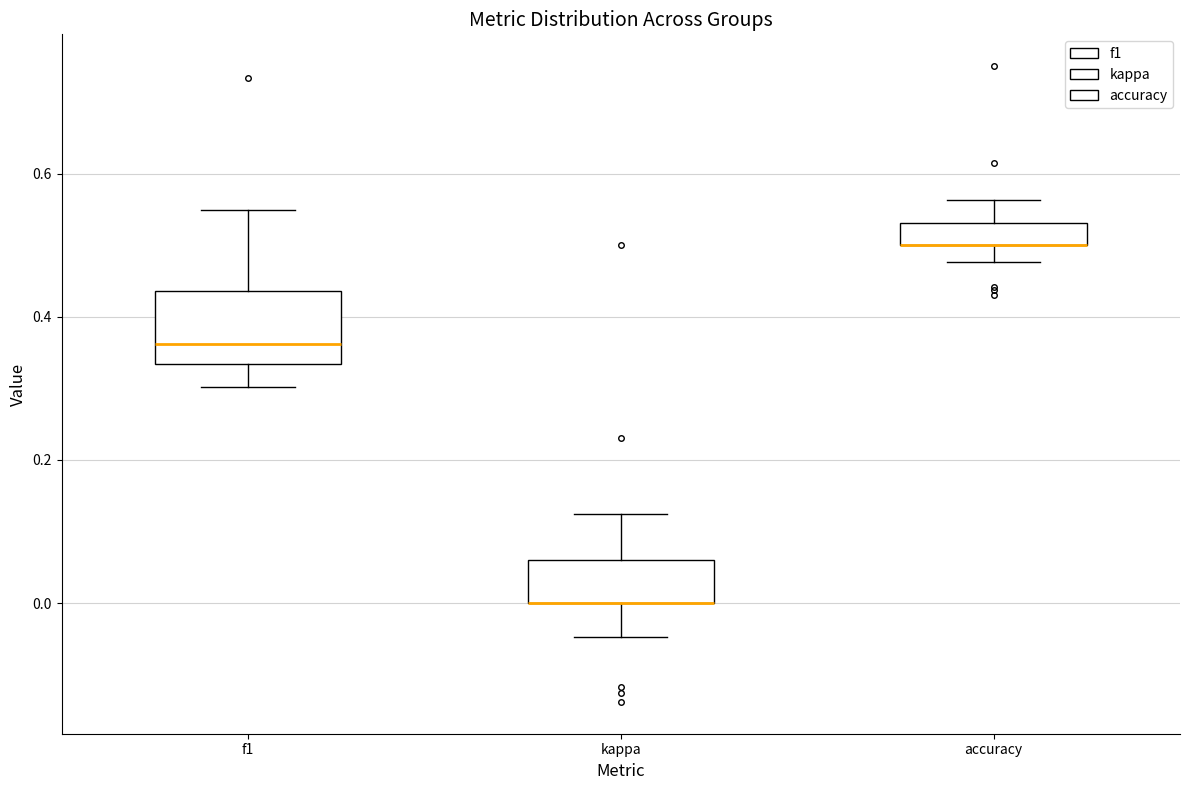

Where is the upper edge of the box for kappa on the y-axis? The values are not printed on the chart, so give them approximately, as read against the axis.

0.06